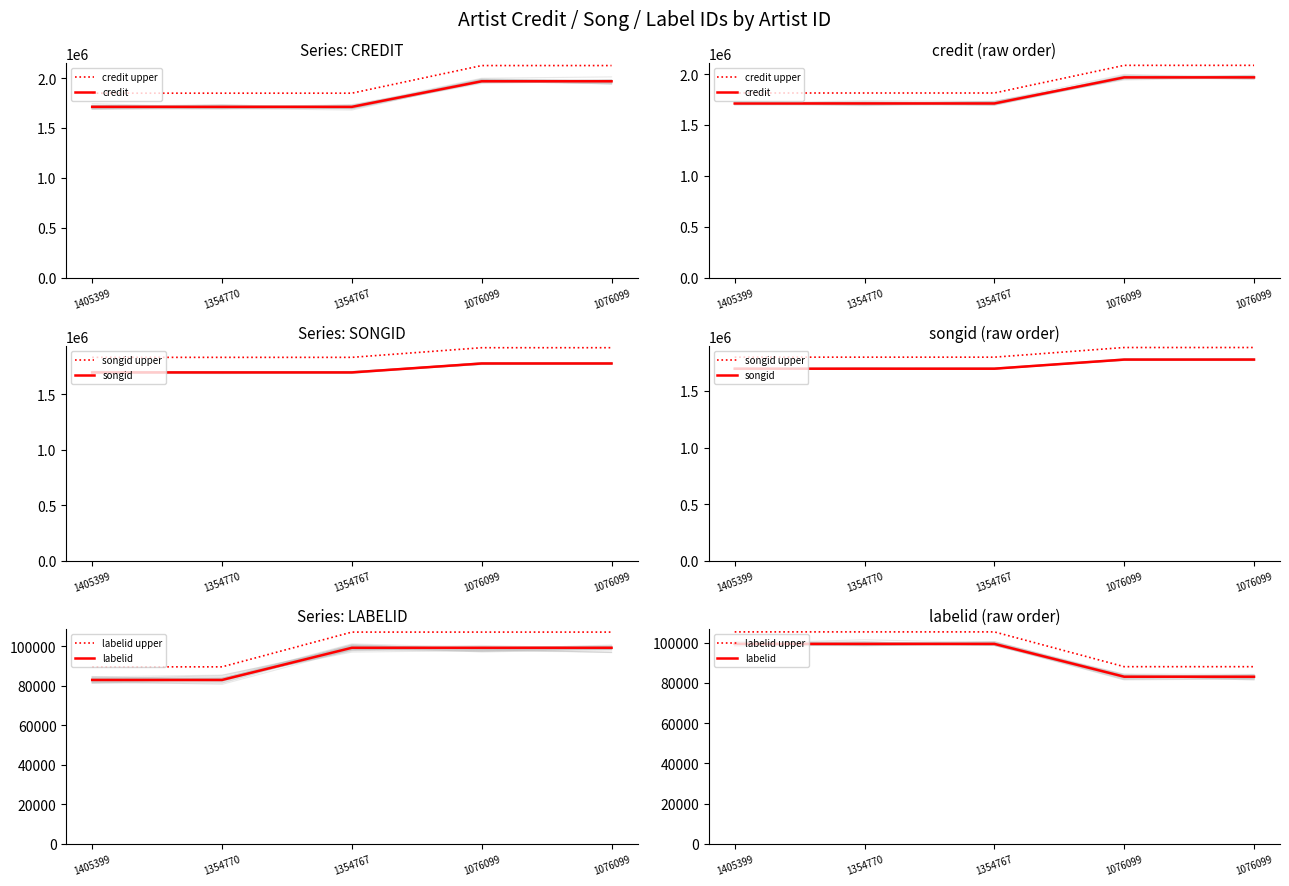

What is the greatest value displayed?

2085944.3